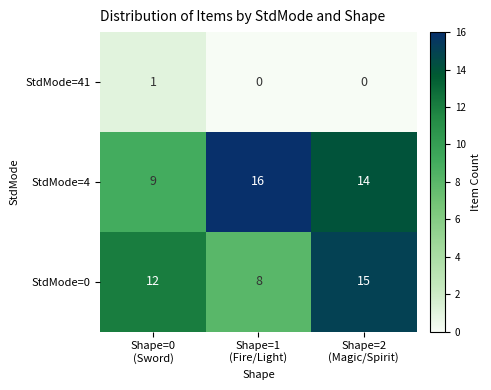

Which series has the largest total across all categories?

StdMode=4